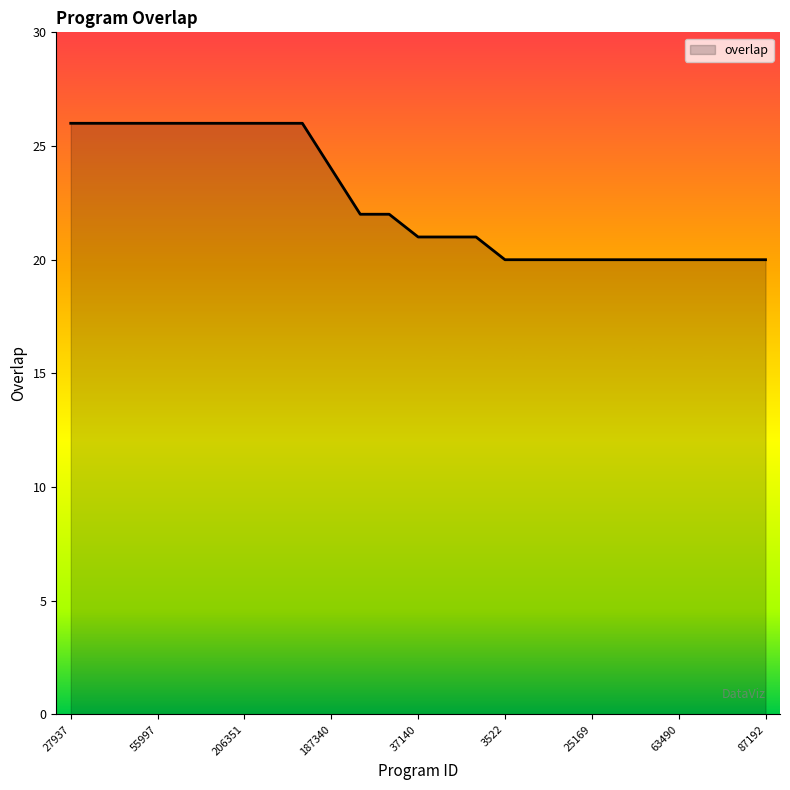

What is the greatest value displayed?

26